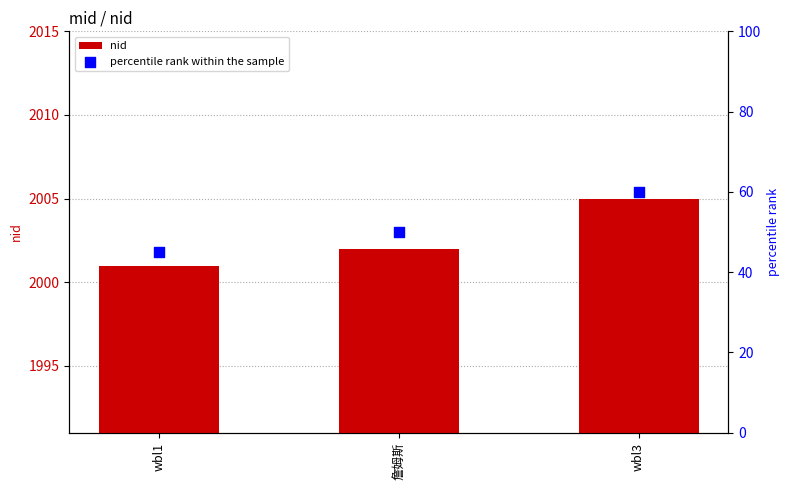

What are all the series names shown in the legend?

nid, percentile rank within the sample